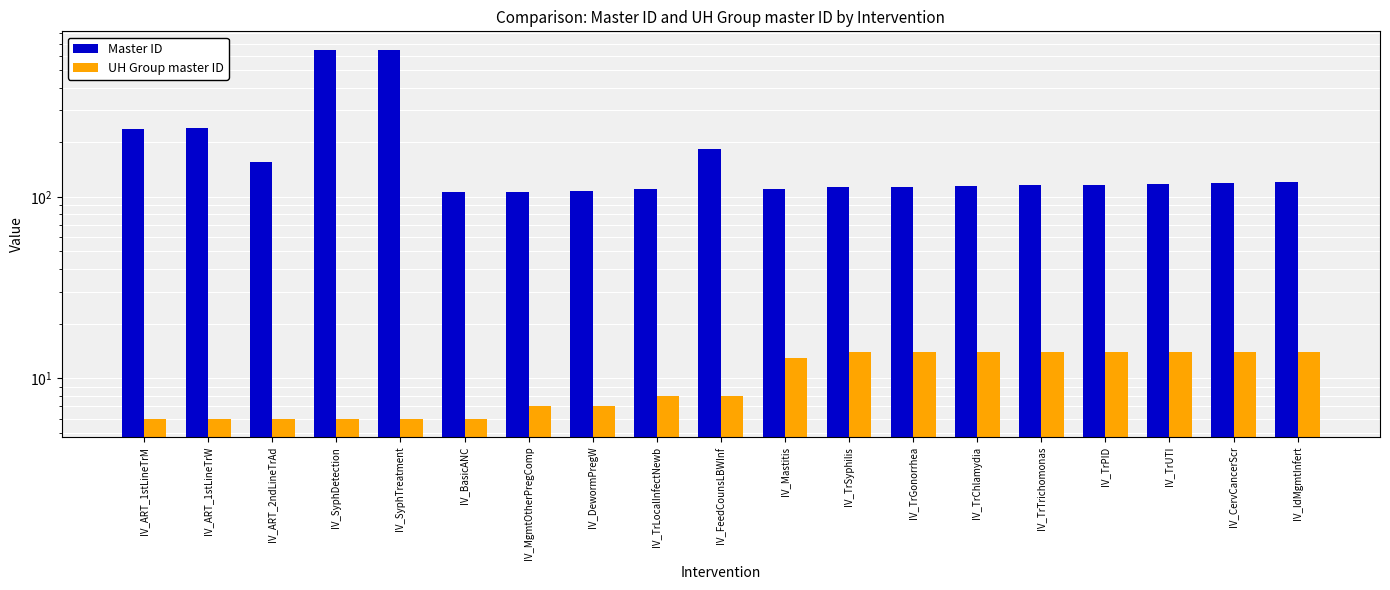

What is the difference between the maximum and minimum values in the Master ID series?

541